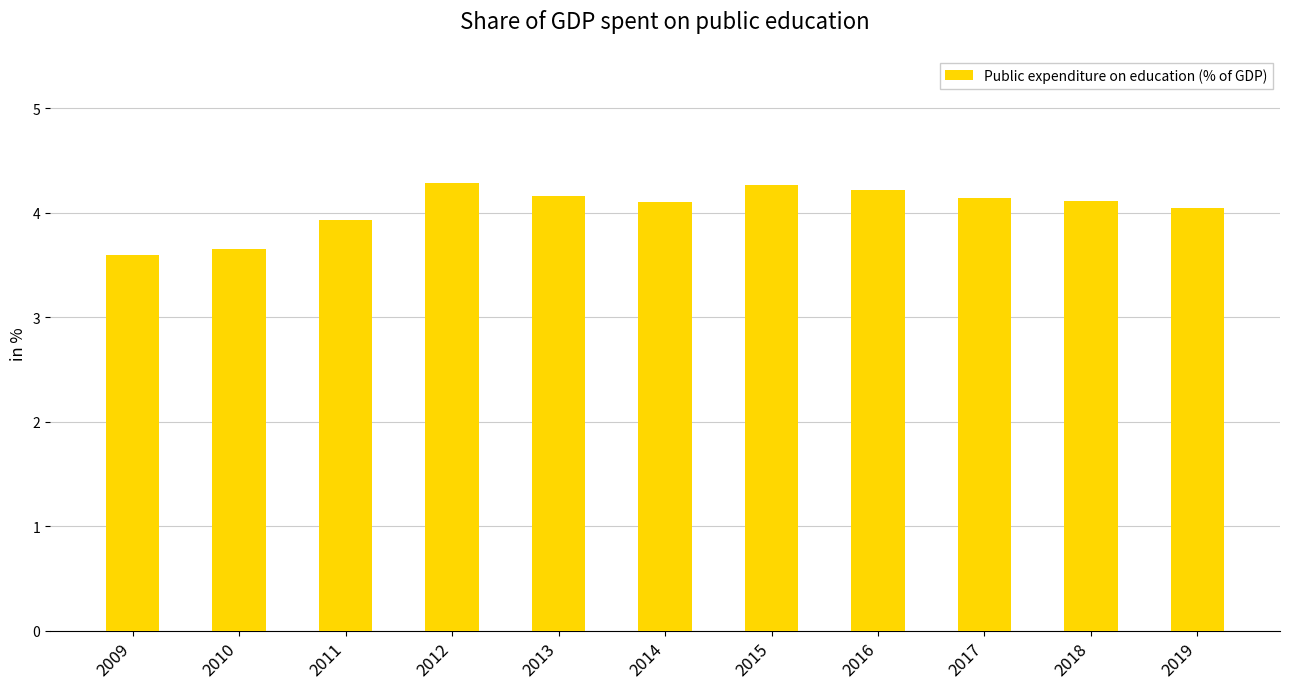

How many data points does each series have?

11